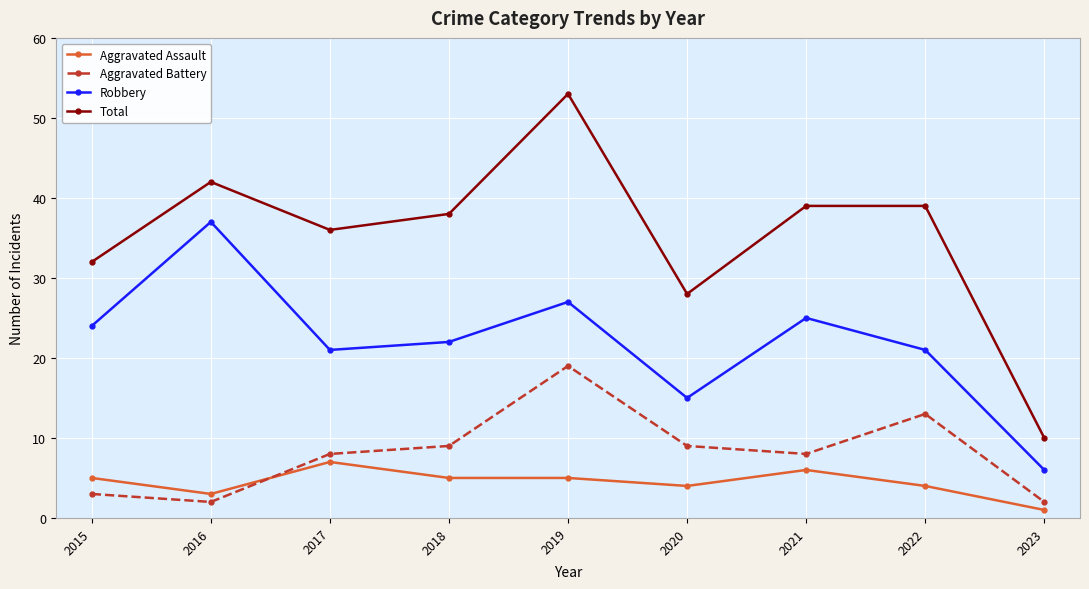

Which series has the widest spread of values?

Total